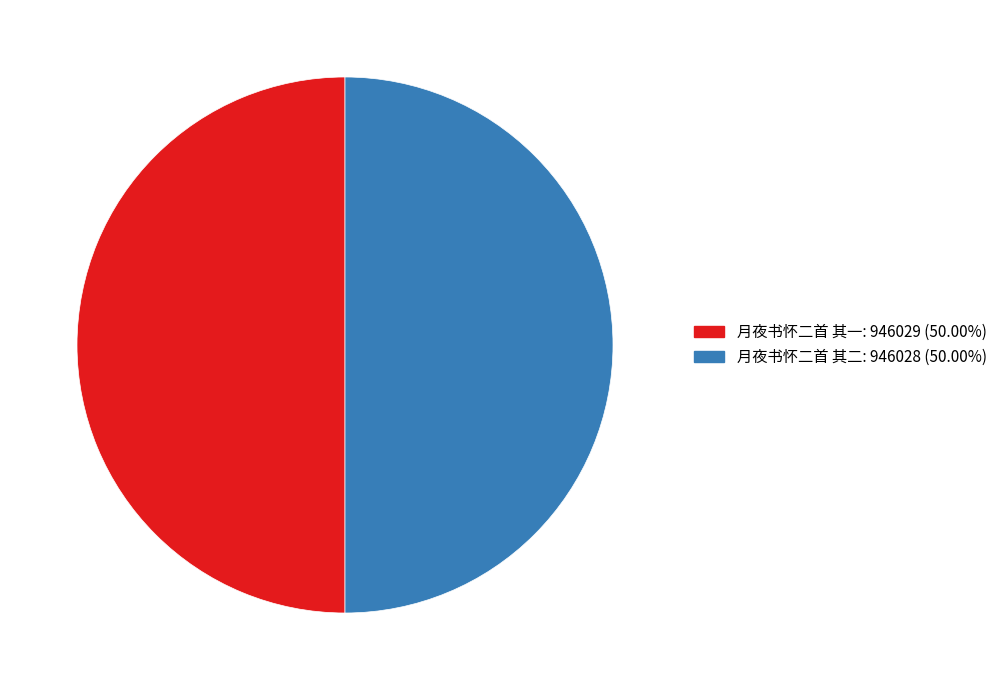

How many slices are in this pie chart?

2